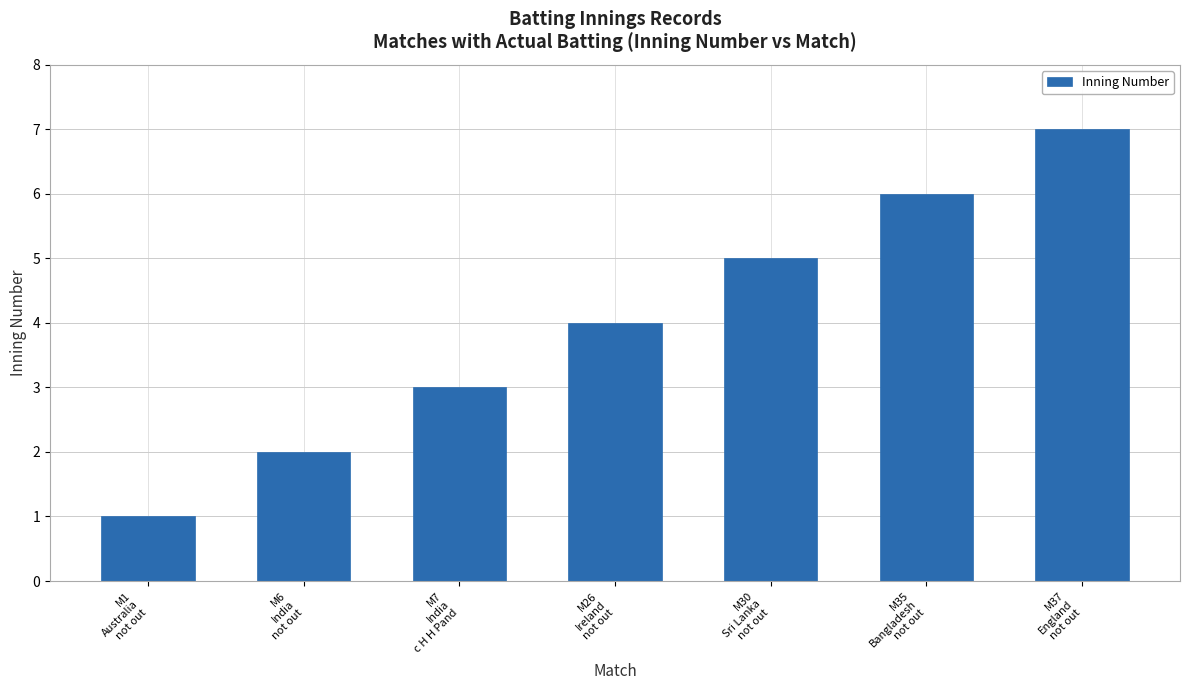

What is the sum of the values at M30
Sri Lanka
not out and M26
Ireland
not out?

9